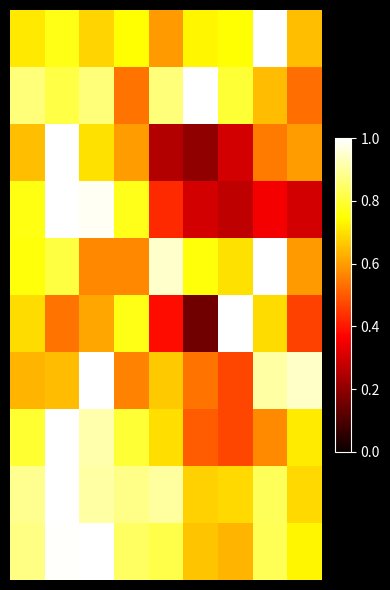

At which category is the sum across all series the highest?

1